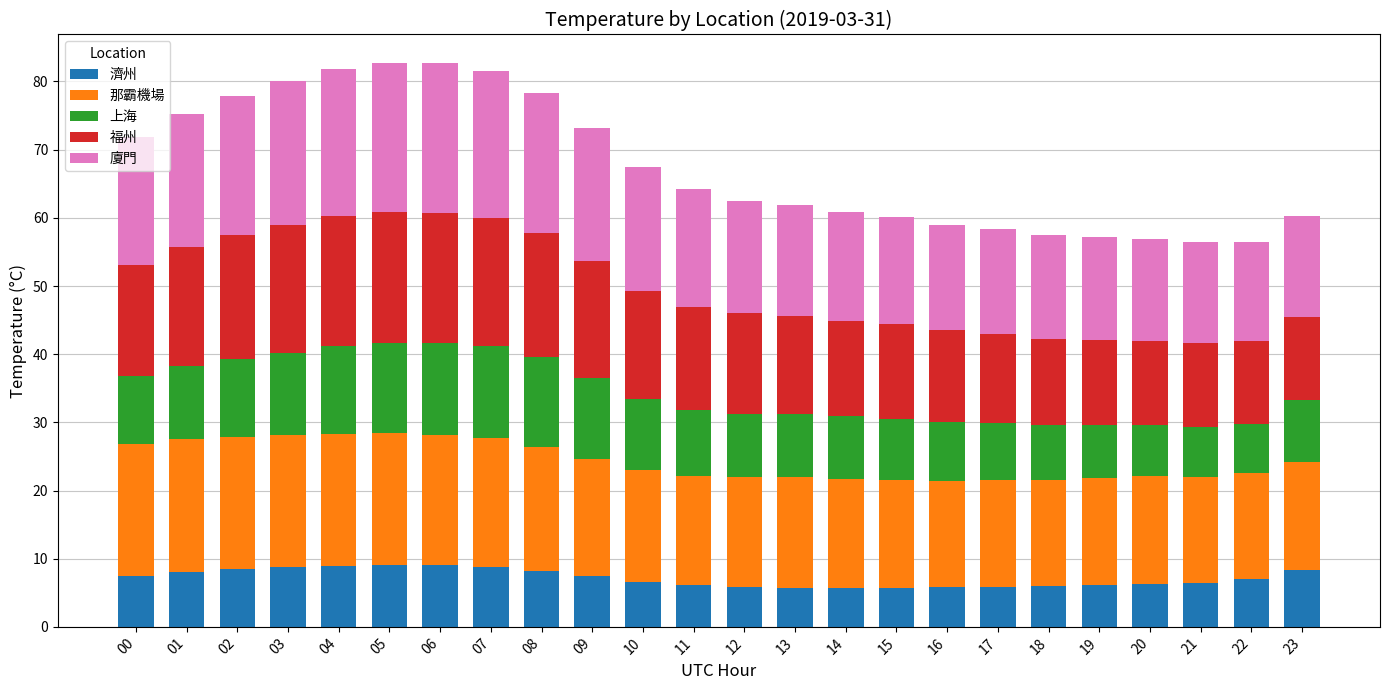

What is the sum of the 濟州 values at 20 and 14?

12.1